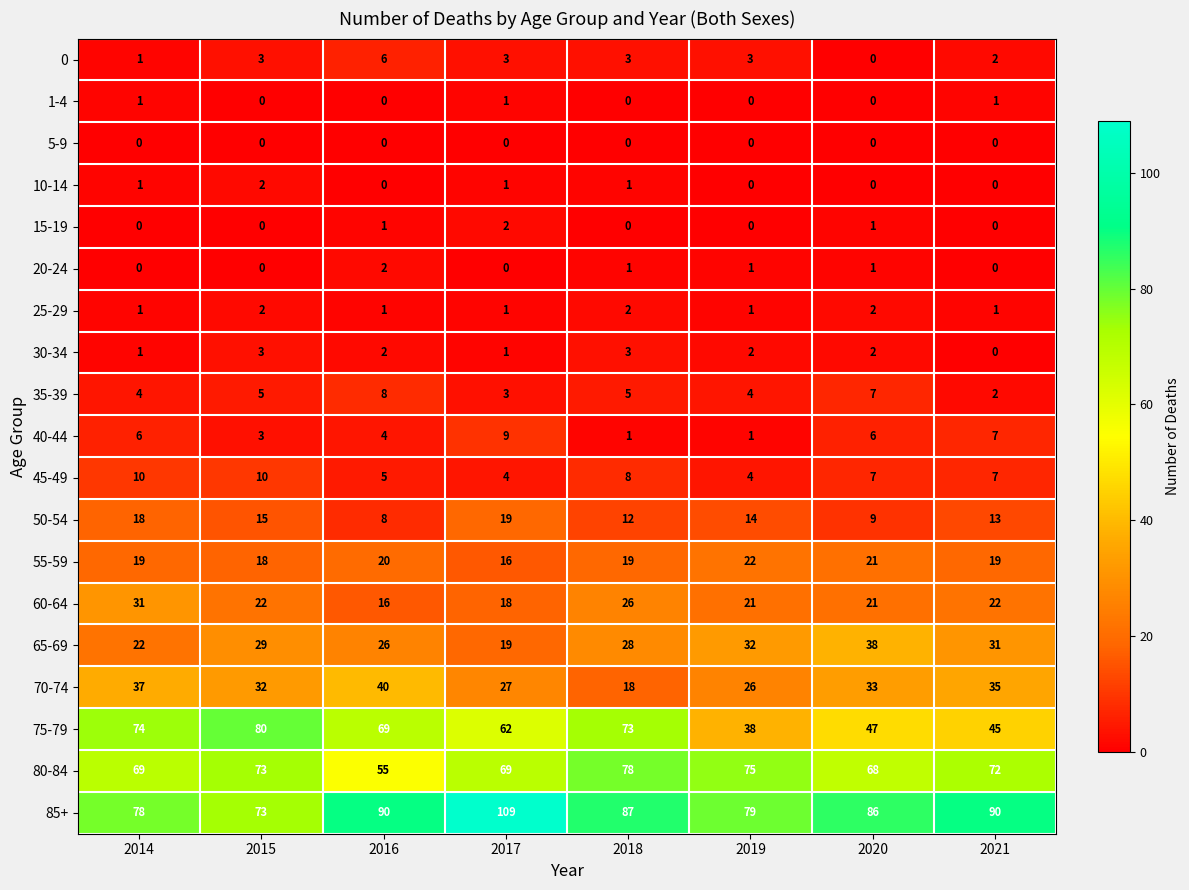

Is it true that 25-29 equals 1 at 2021?

True